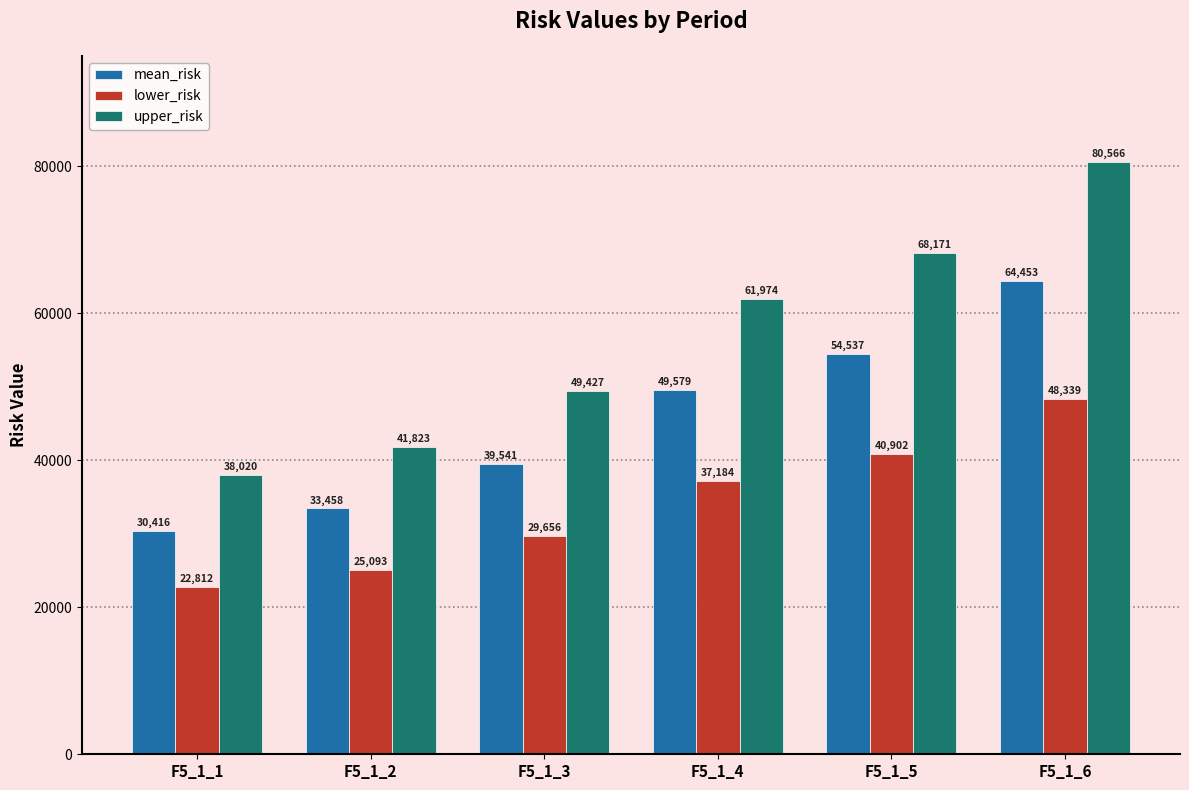

At which label does upper_risk reach its minimum?

F5_1_1